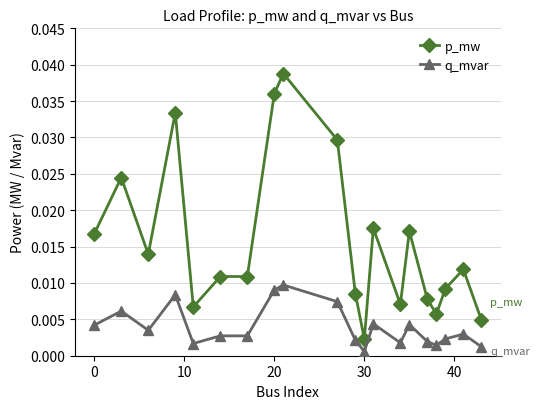

Which series has the widest spread of values?

p_mw